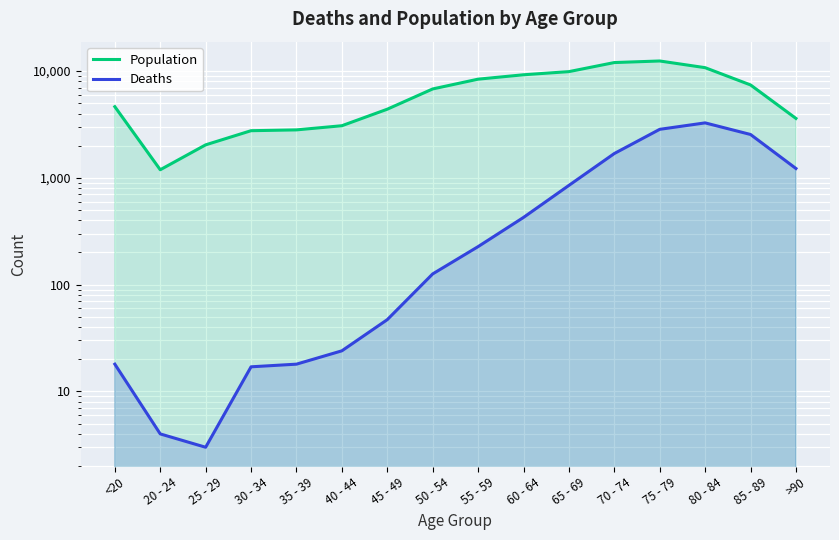

What are all the series names shown in the legend?

Population, Deaths